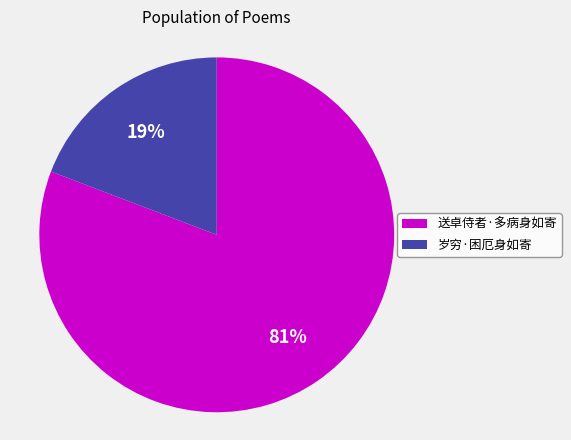

Is there a majority slice in this chart?

Yes